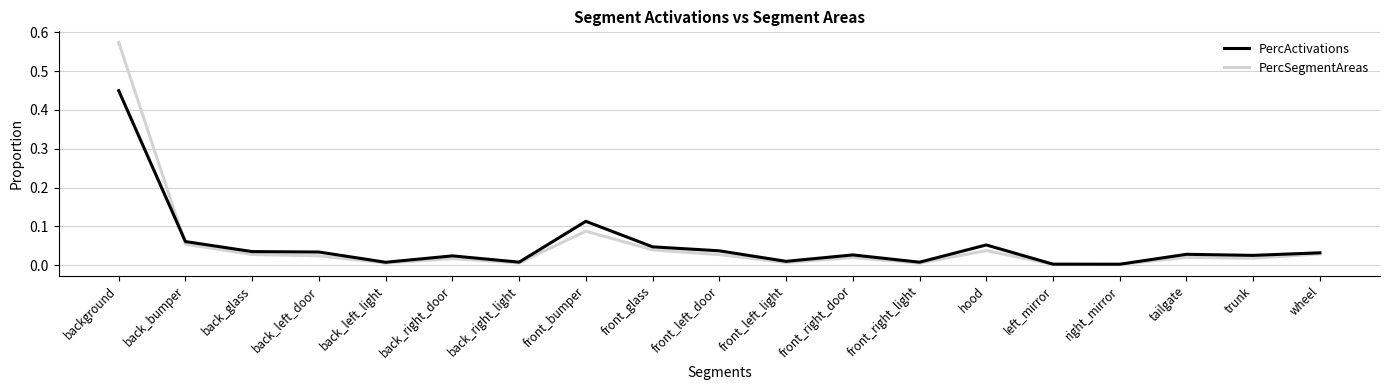

At which category does the chart reach its peak across all series?

background